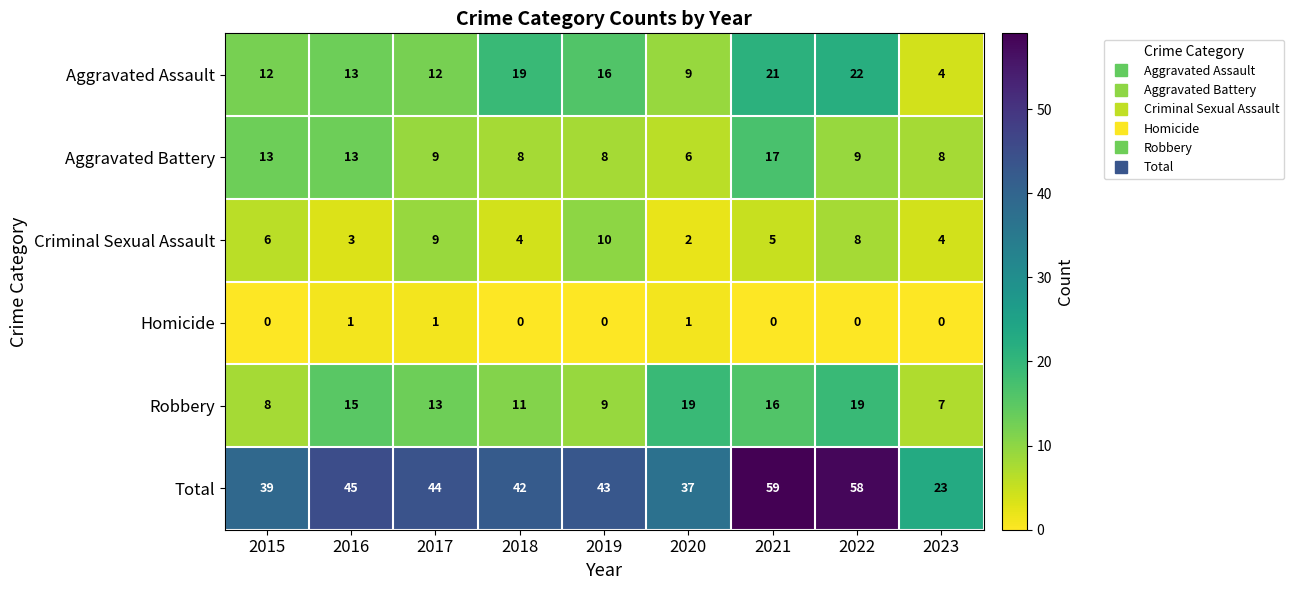

Rank the series by their maximum value, from lowest to highest.

Homicide, Criminal Sexual Assault, Aggravated Battery, Robbery, Aggravated Assault, Total